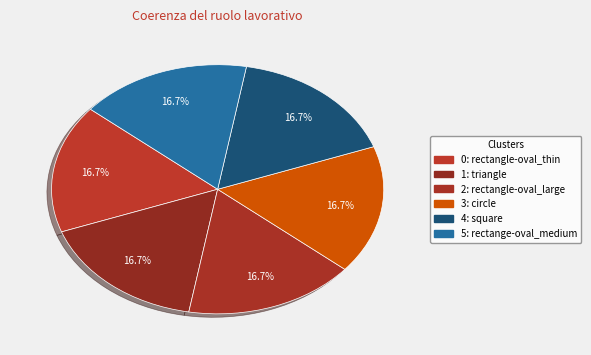

How many slices are in this pie chart?

6